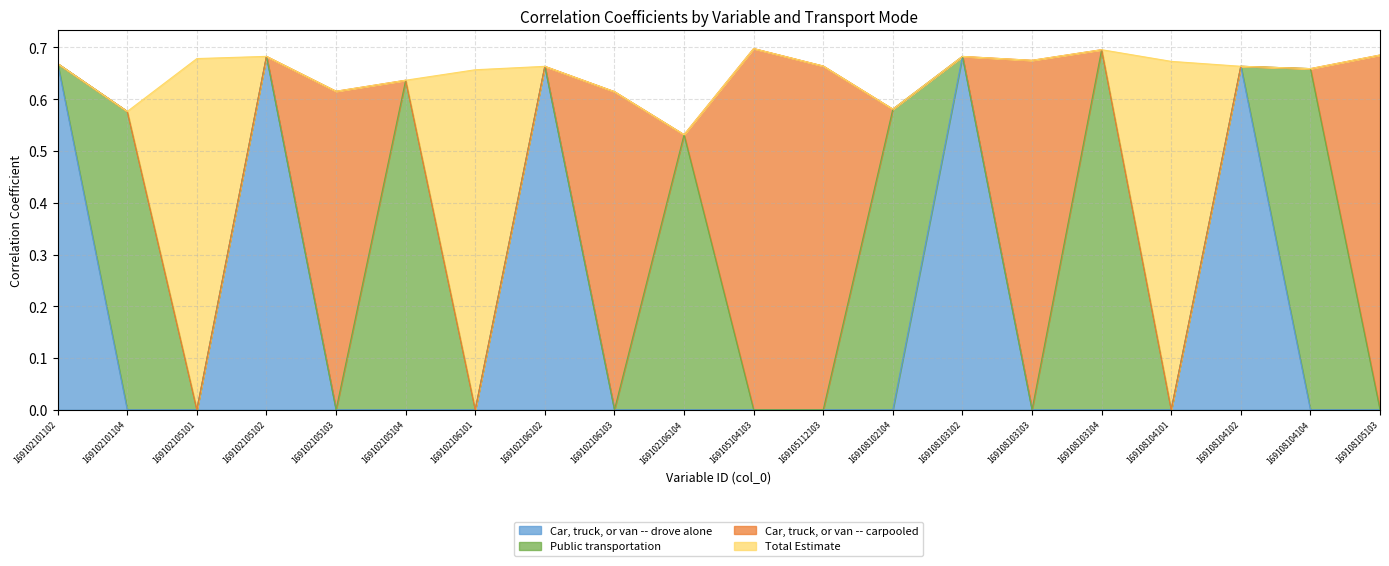

Where is Car, truck, or van -- drove alone nearest to the value 0?

169102101104